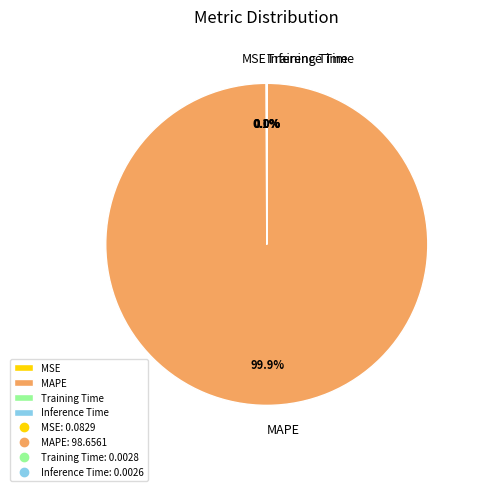

What is the largest slice in the pie chart?

MAPE